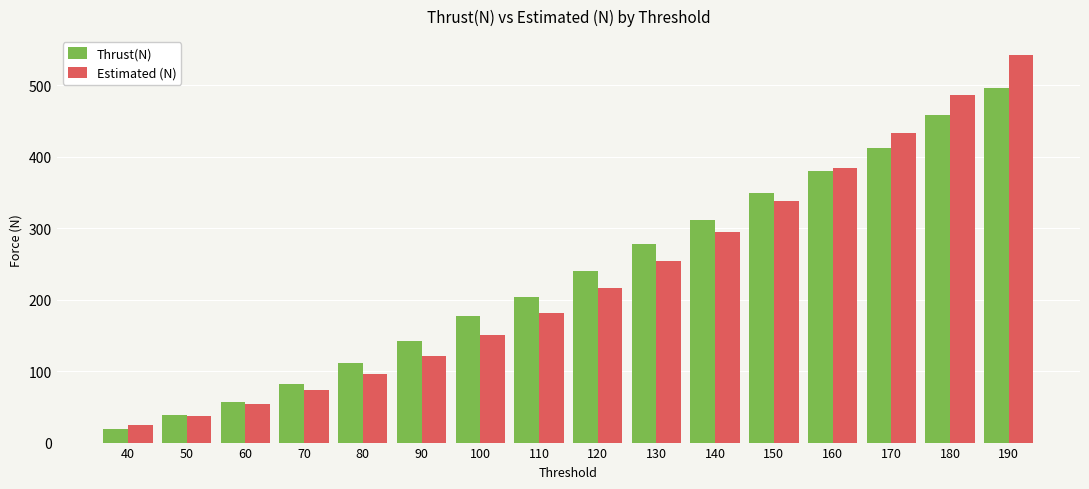

Rank the series at 150 from lowest to highest value.

Estimated (N), Thrust(N)